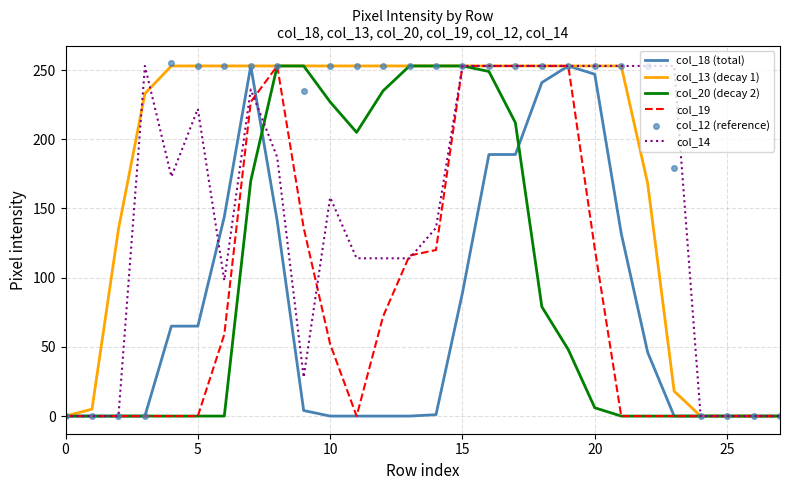

What are all the series names shown in the legend?

col_18 (total), col_13 (decay 1), col_20 (decay 2), col_19, col_12 (reference), col_14